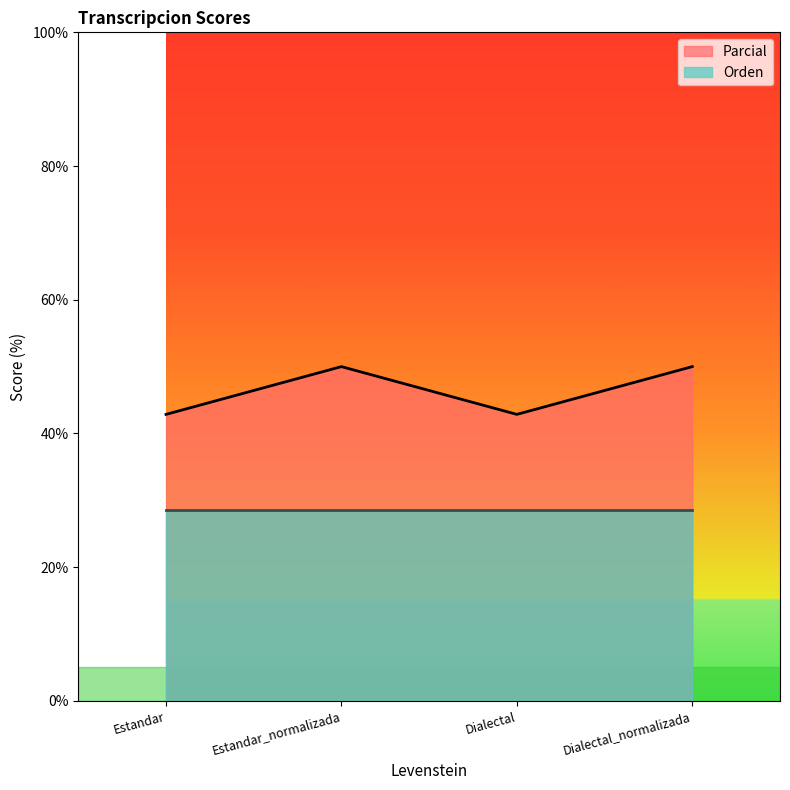

What is the average value?

46.4